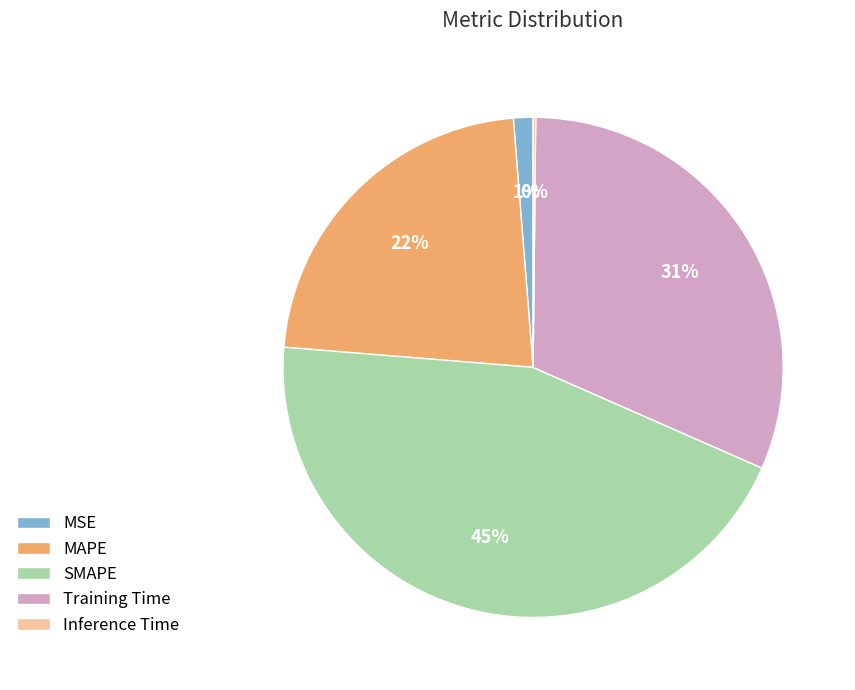

Is Training Time the majority of the pie?

No